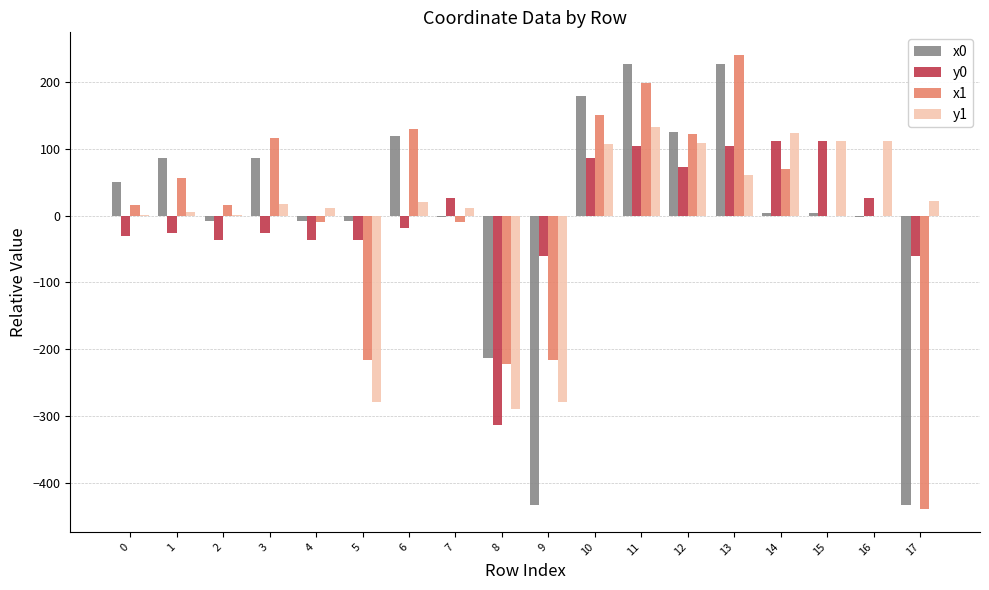

Is the value of y0 at 9 greater than the value of y1 at 11?

No